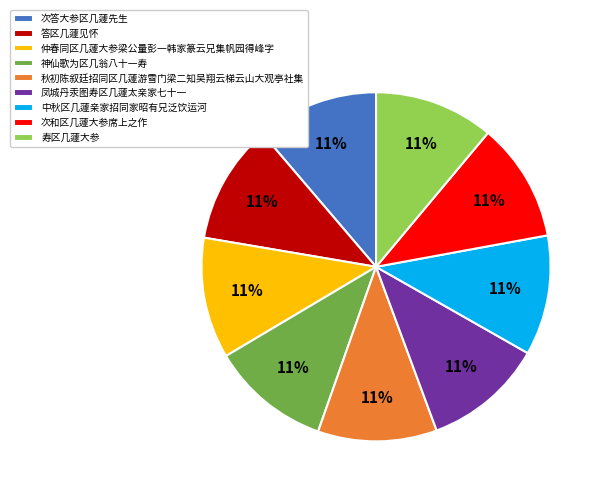

True or false: 凤城丹汞图寿区几蘧太亲家七十一 accounts for 17% of the total.

False